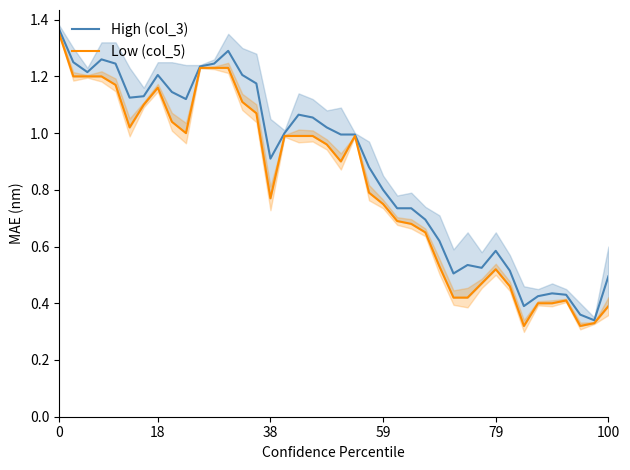

Is this an area chart (filled region under the line)?

No